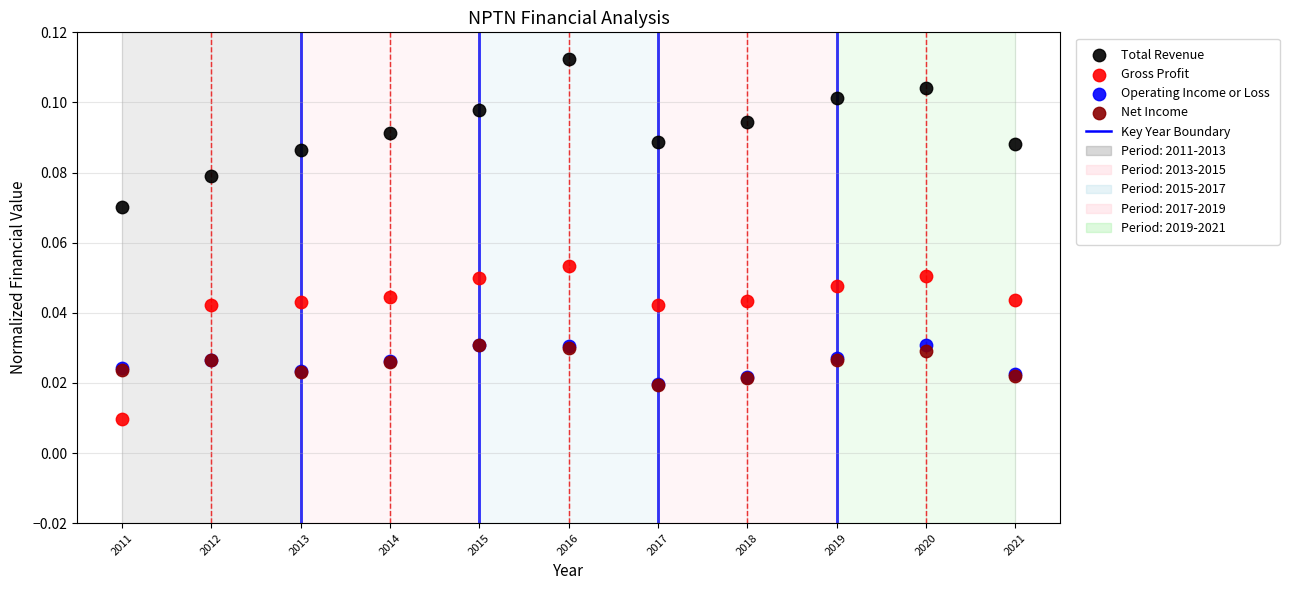

Which series has the largest Y range (max minus min)?

Gross Profit